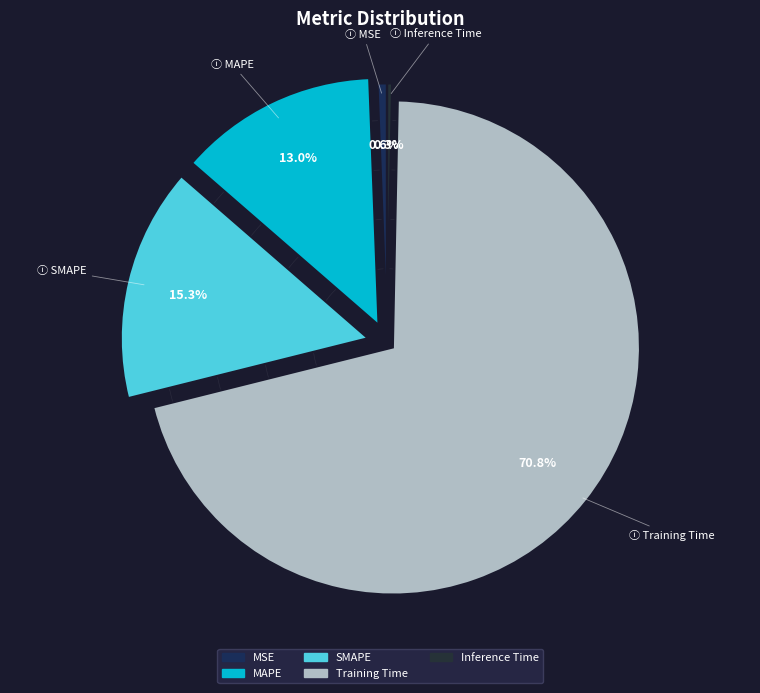

What percentage is the Training Time slice, to the nearest percent?

71%